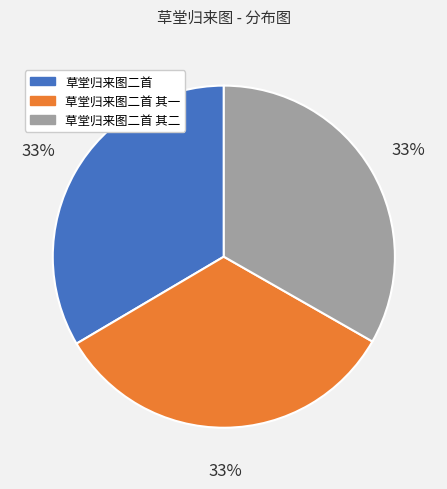

To the nearest percent, what is the average slice percentage?

33%